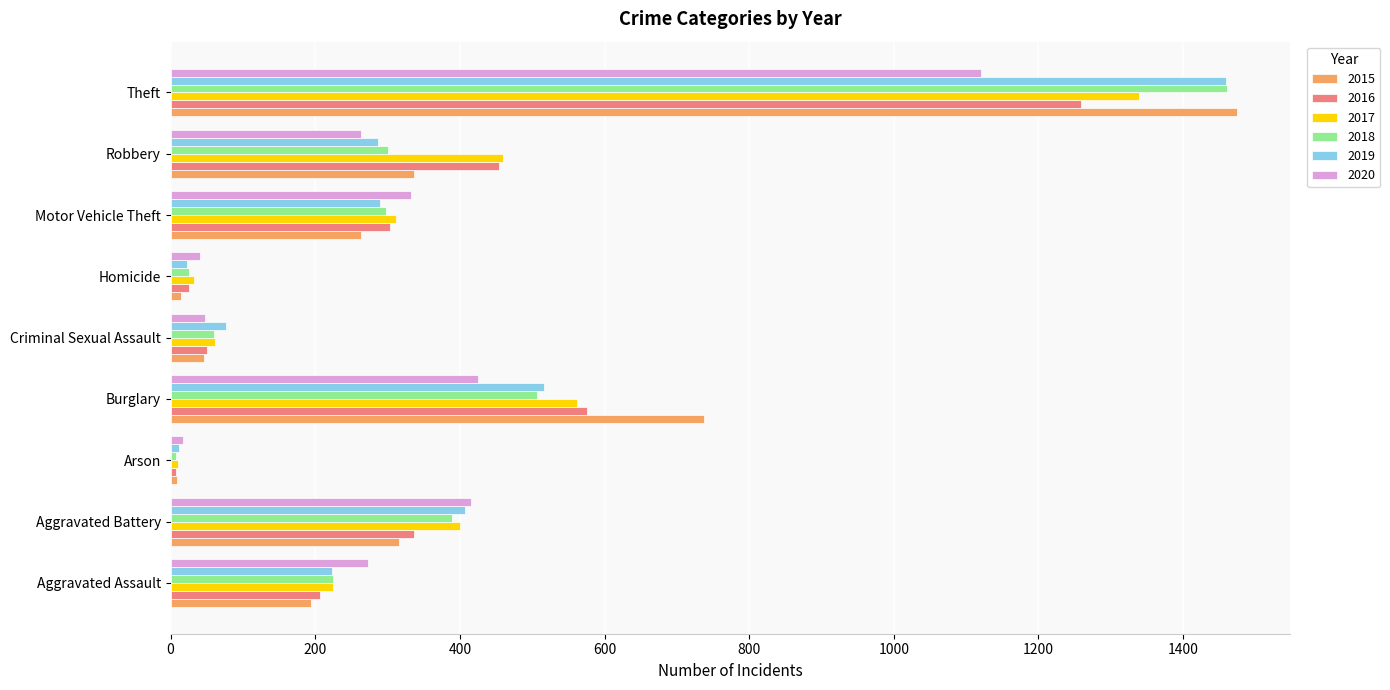

What is the maximum value shown in the chart?

1474